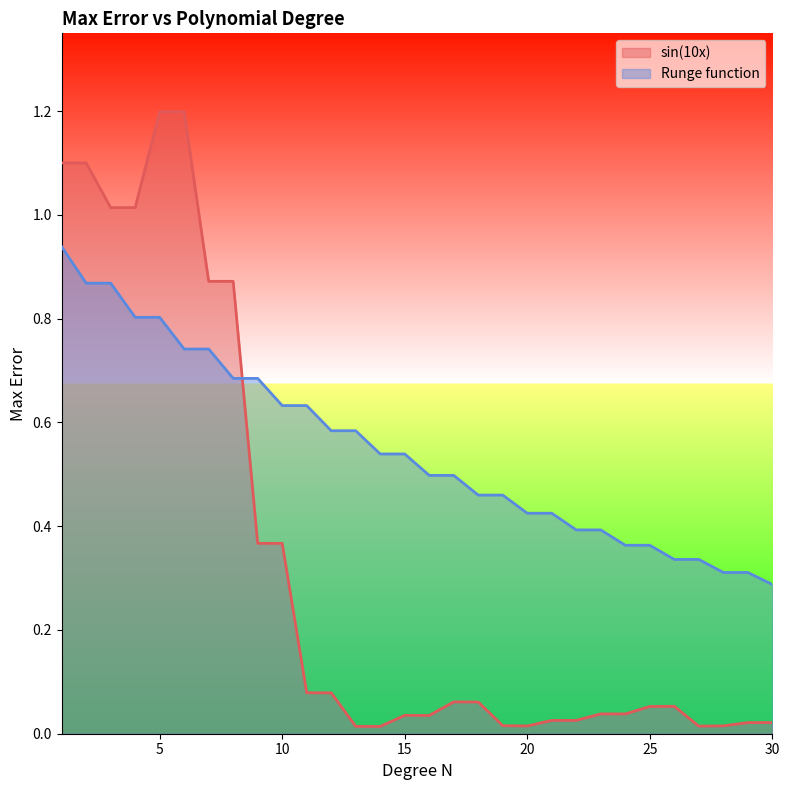

How many times do Runge function and sin(10x) cross each other?

1